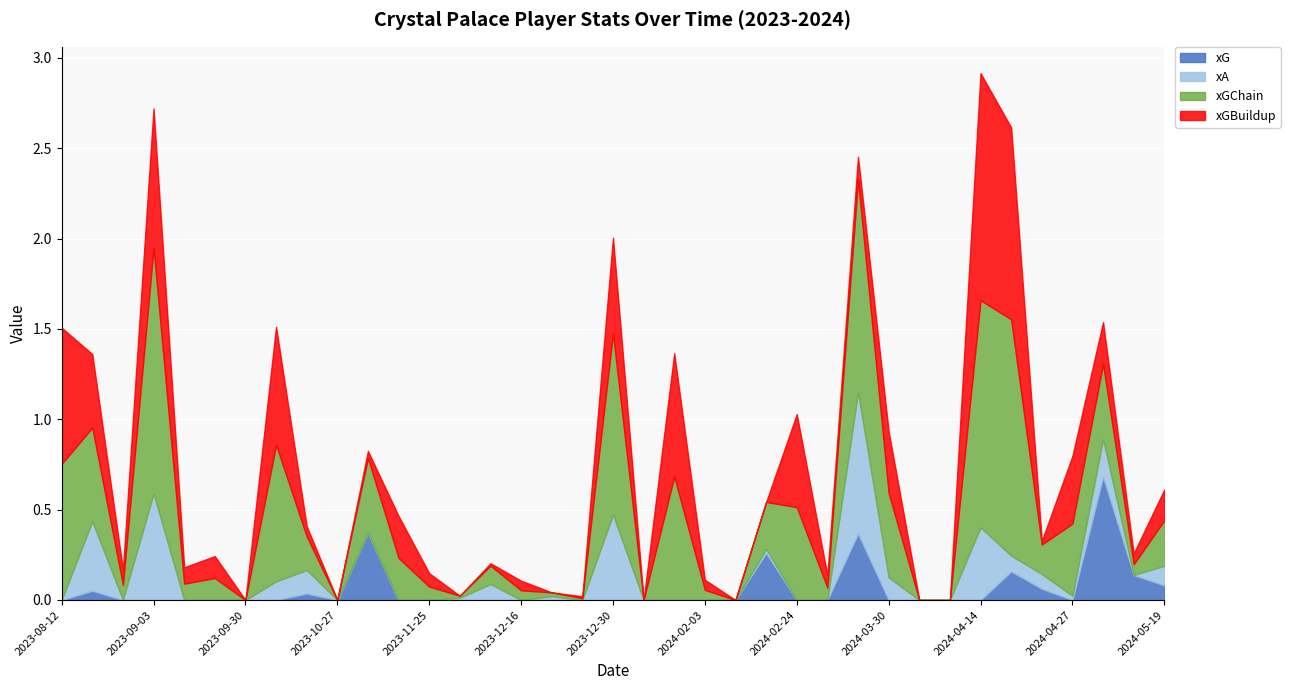

What is the difference between the second highest and second lowest values in the xGBuildup series?

1.1